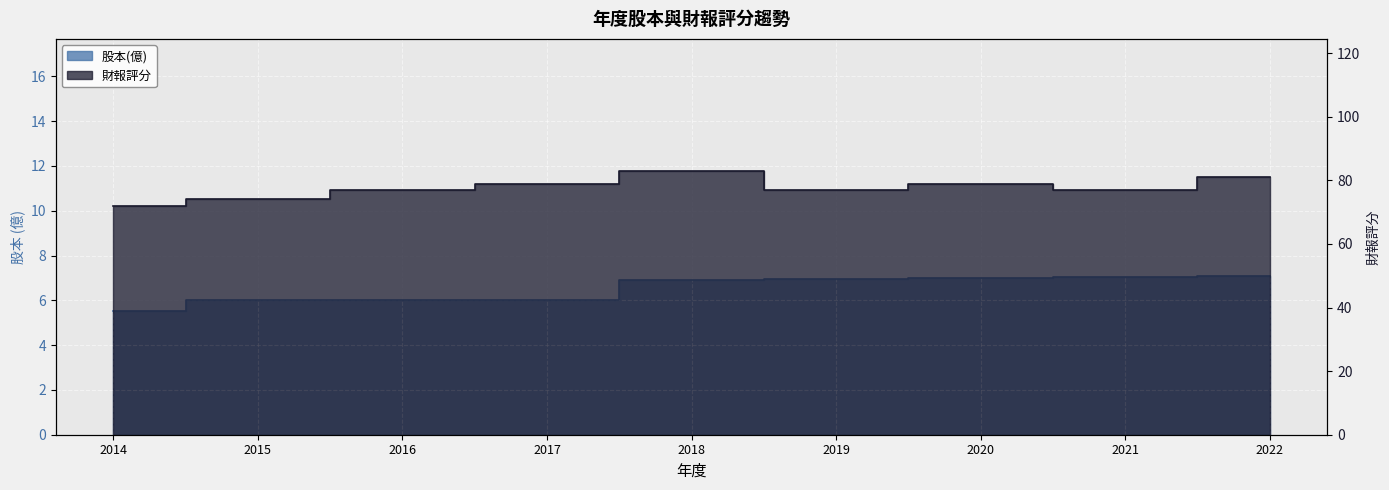

Reading left to right, transcribe all the data shown in this chart.

股本(億): 2014=5.5	2015=6.0	2016=6.0	2017=6.0	2018=6.9	2019=7.0	2020=7.0	2021=7.0	2022=7.1
財報評分: 2014=72.0	2015=74.0	2016=77.0	2017=79.0	2018=83.0	2019=77.0	2020=79.0	2021=77.0	2022=81.0